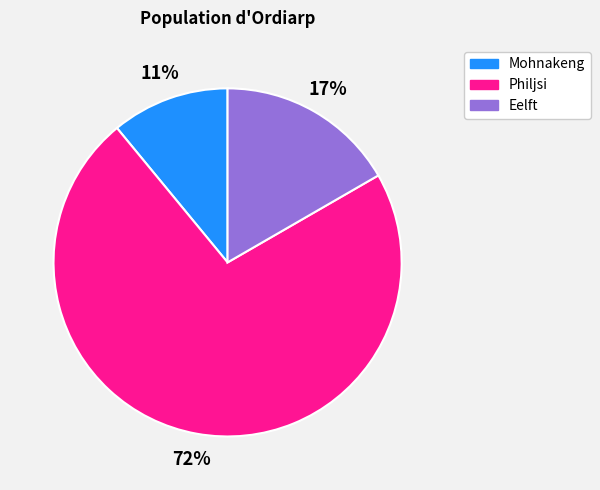

True or false: Philjsi accounts for 72% of the total.

True